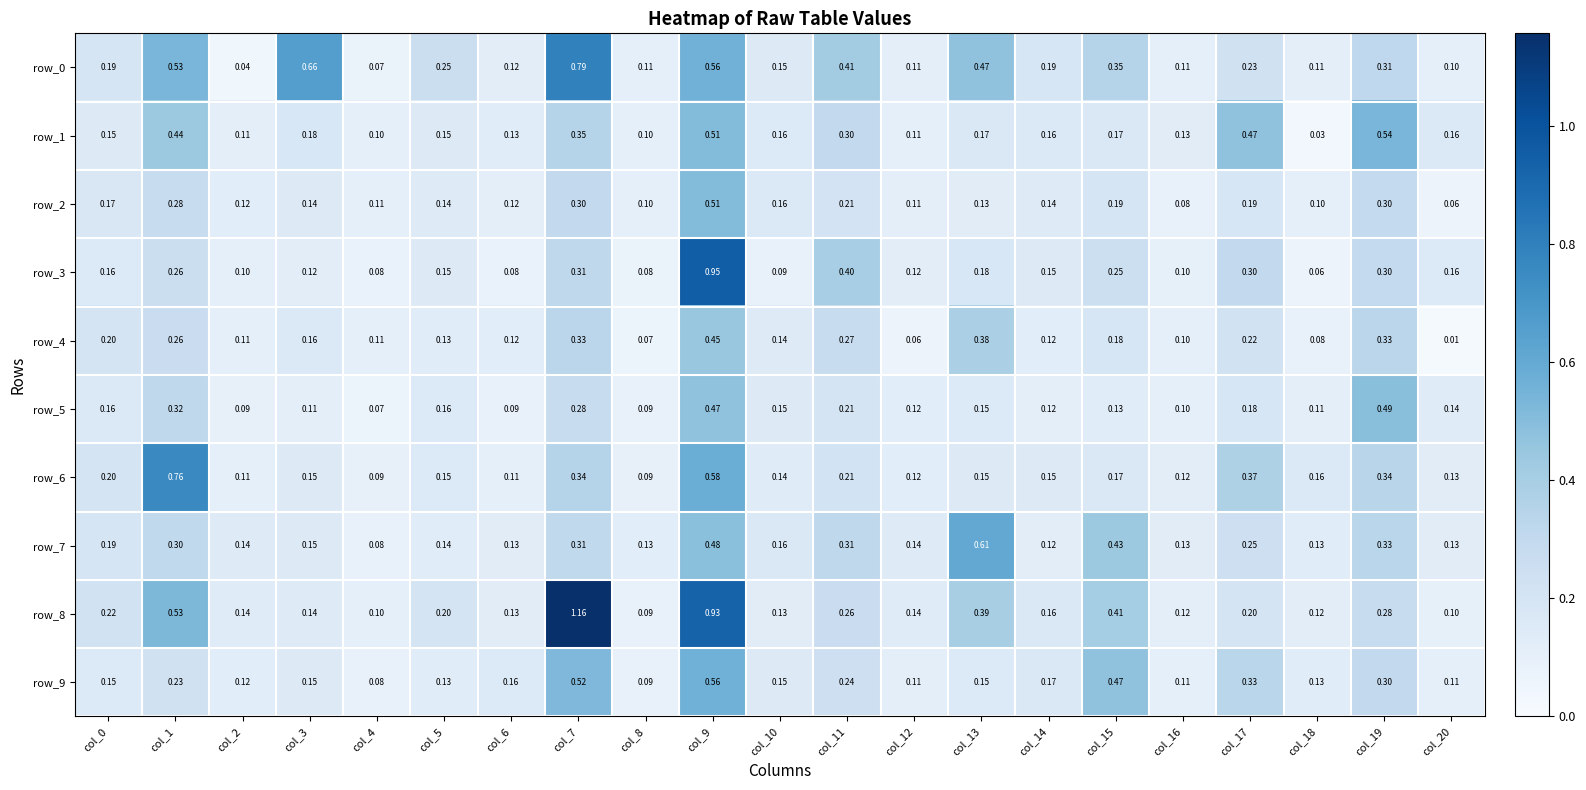

Is the value of row_3 at col_5 greater than the value of row_6 at col_16?

Yes